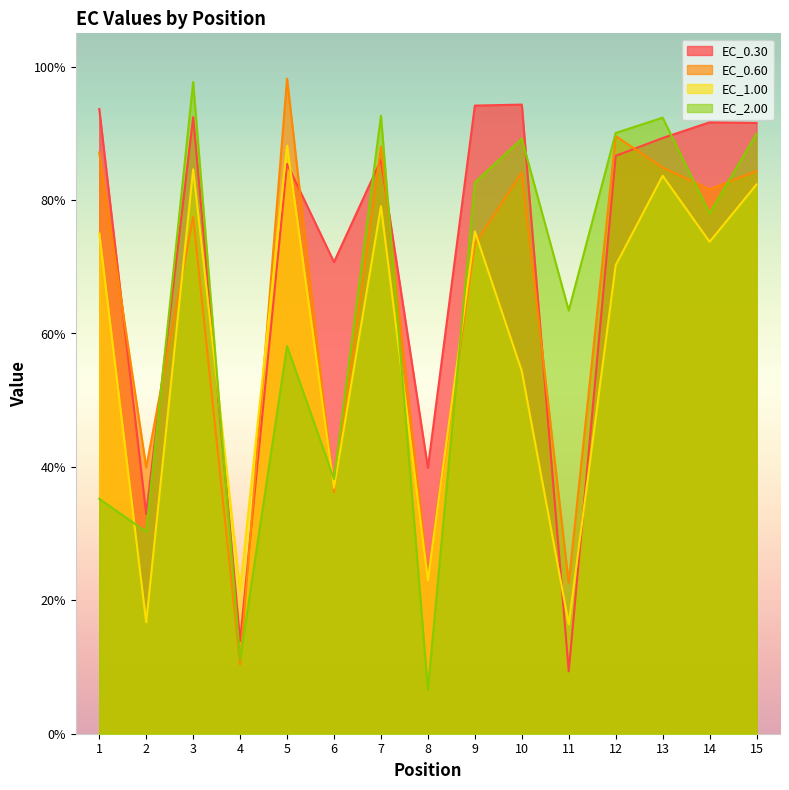

The value of EC_0.30 at 6 is 70.7. True or false?

True